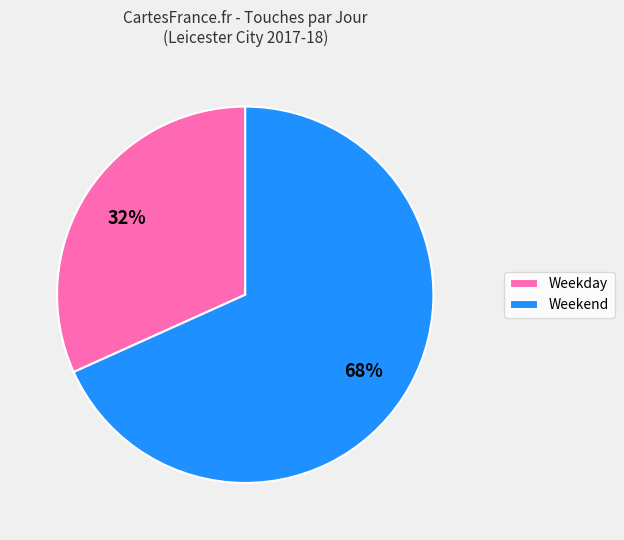

Does any single category account for the majority?

Yes